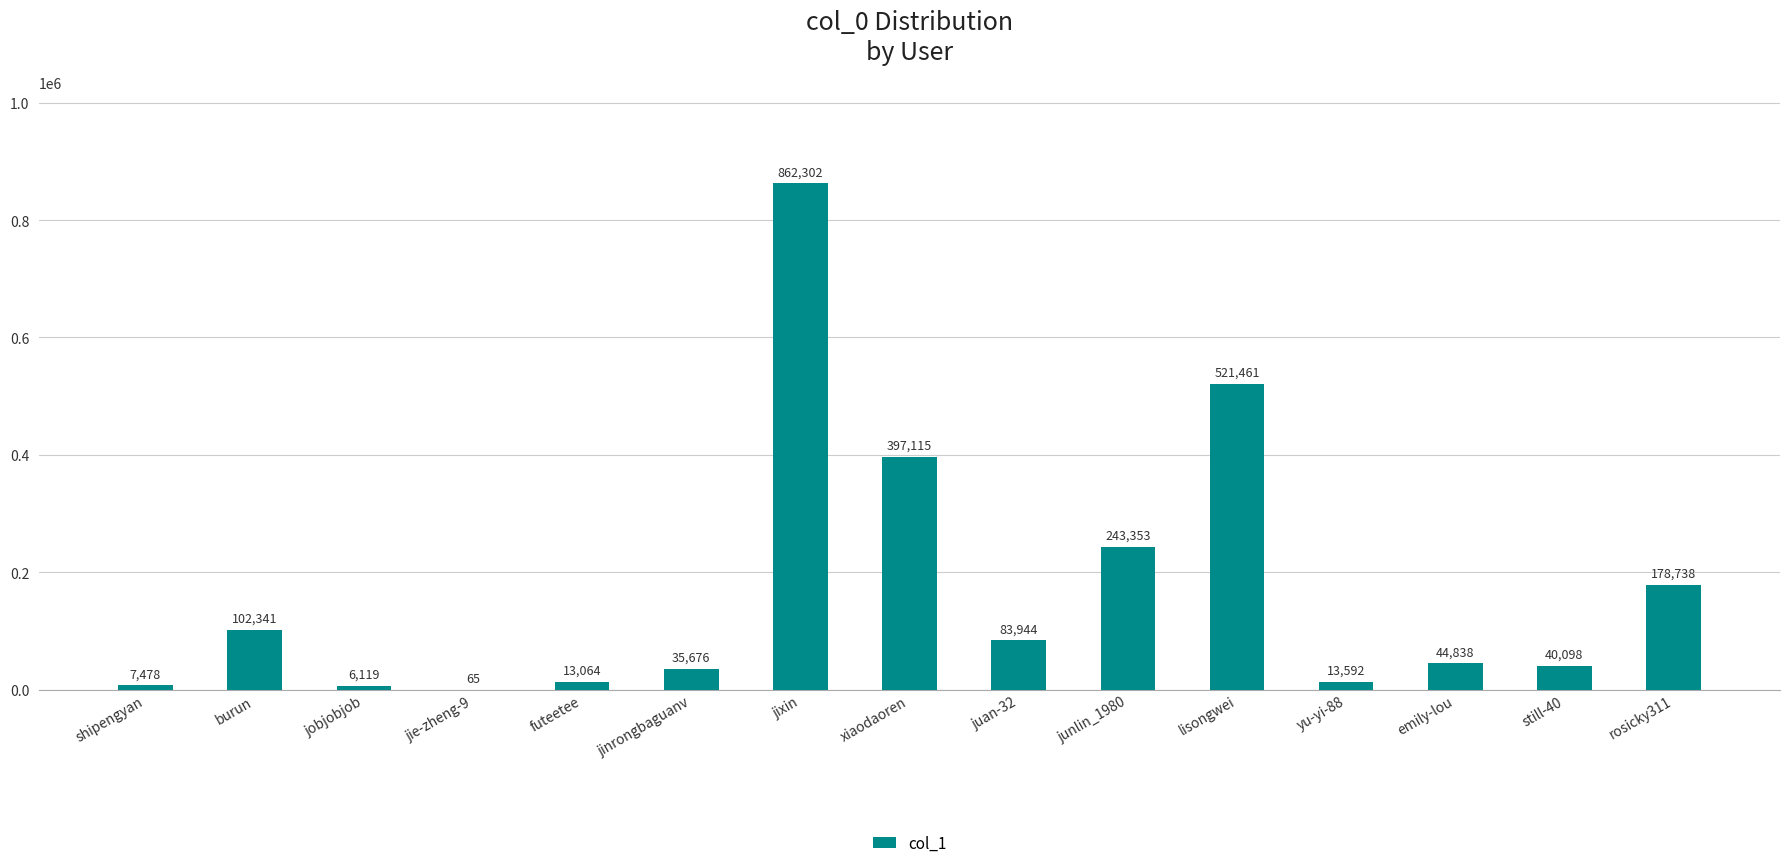

Is it true that the value at shipengyan is 7478?

True